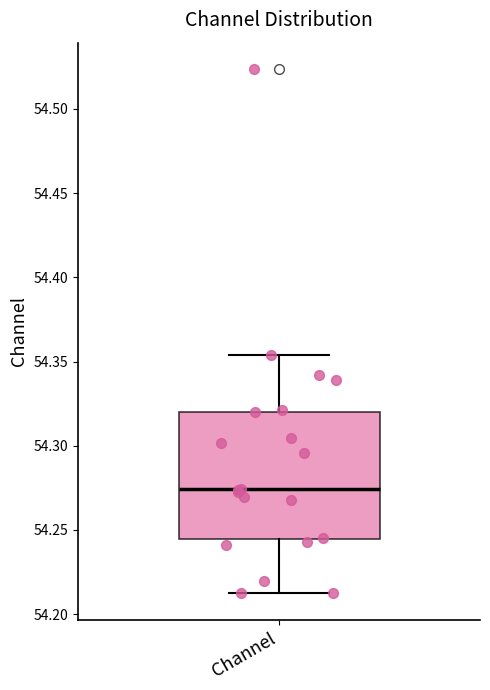

Where is the upper edge of the box for Channel on the y-axis? The values are not printed on the chart, so give them approximately, as read against the axis.

54.320